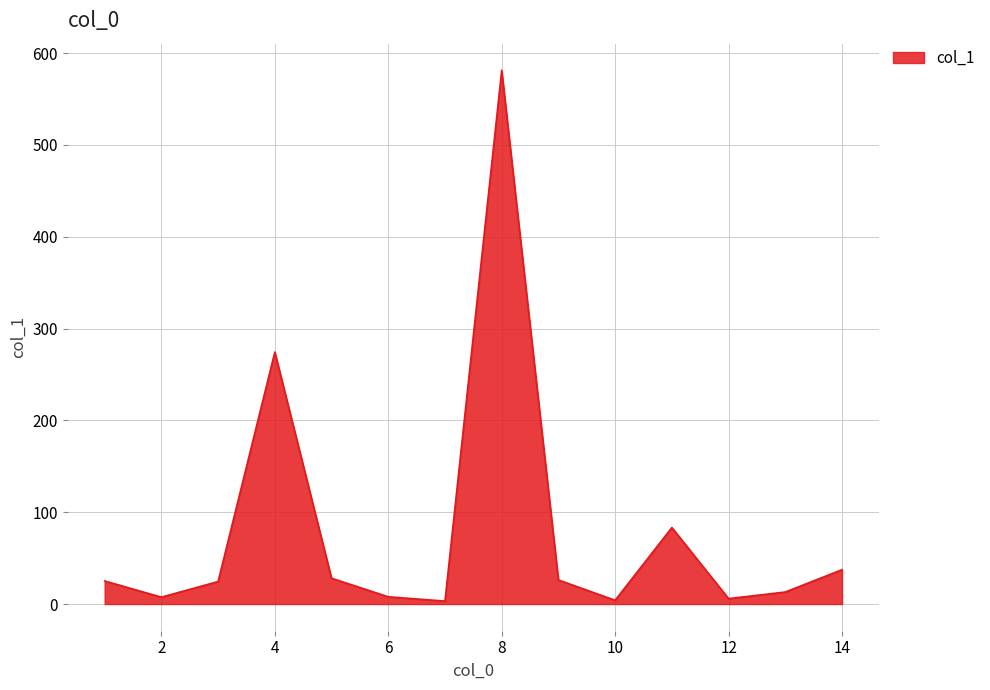

What is the difference between the maximum and minimum values?

578.0